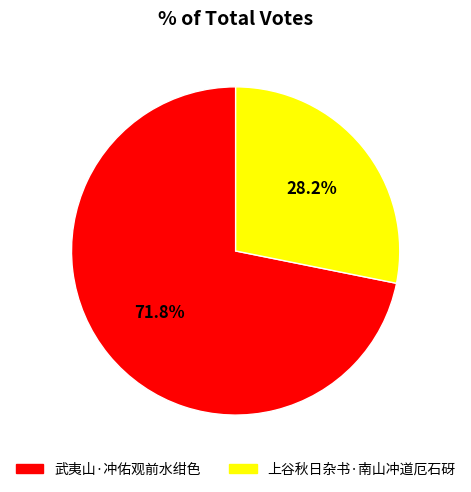

Which category has the smallest portion of the pie?

上谷秋日杂书·南山冲道厄石砑